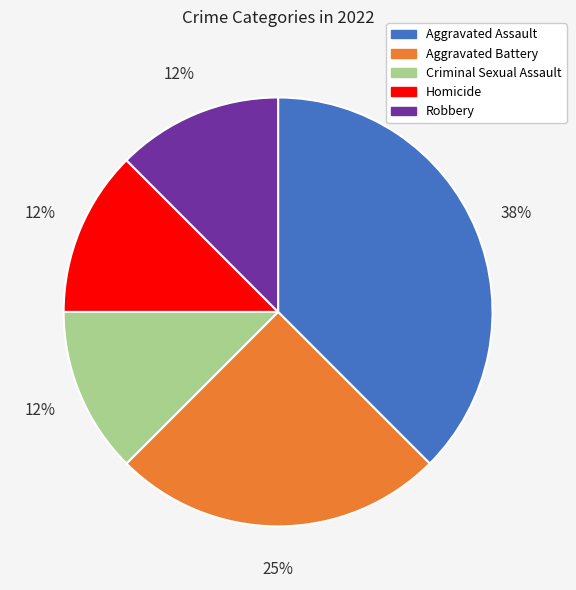

What percentage is the Aggravated Battery slice, to the nearest percent?

25%